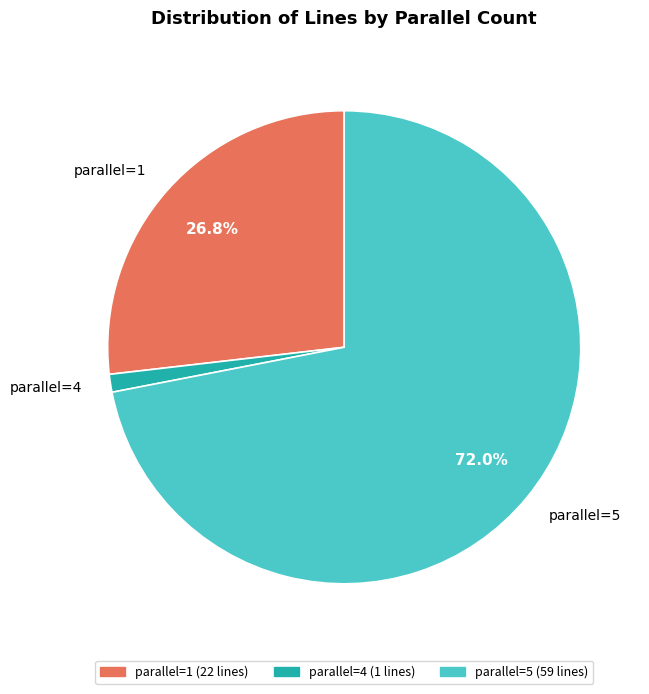

What percentage do parallel=5 and parallel=1 together represent?

98.8%